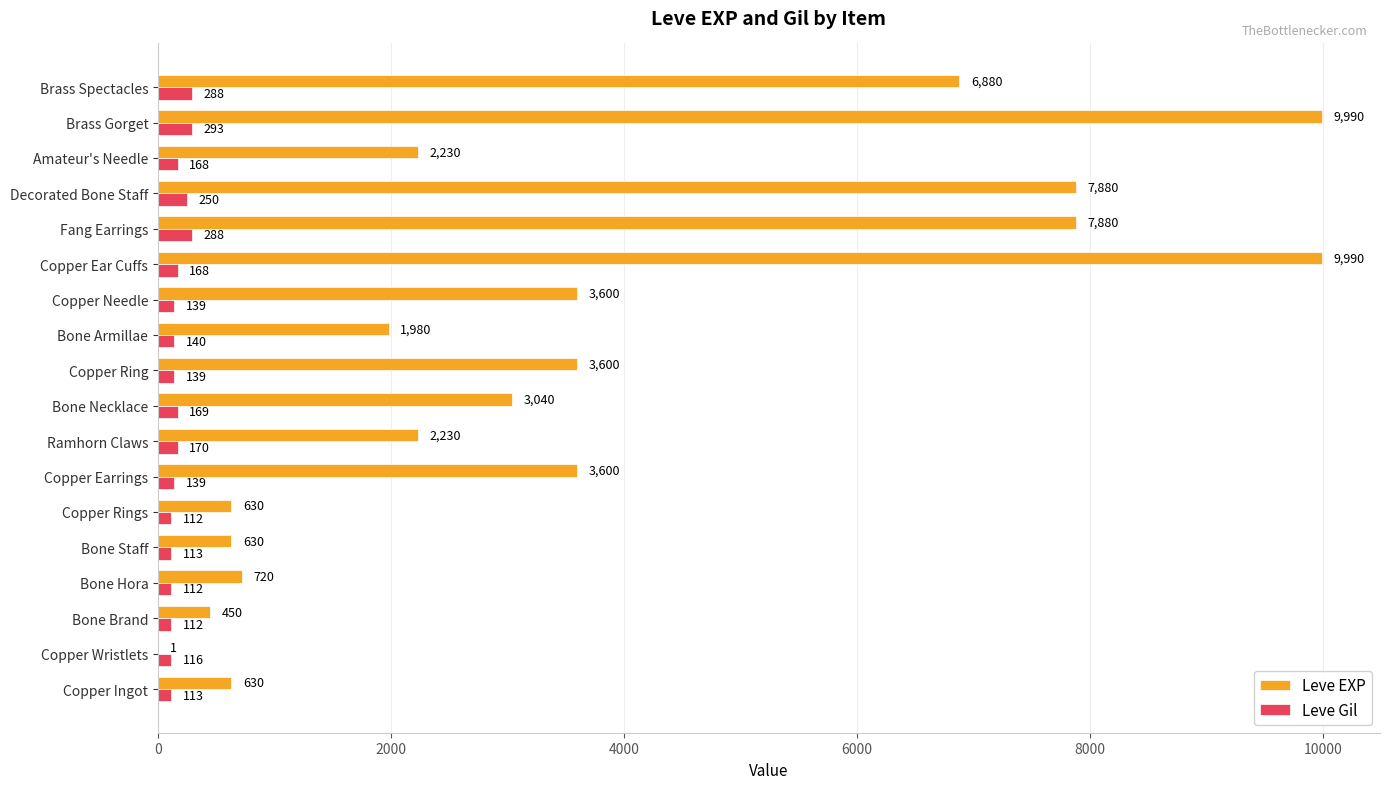

The value of Leve EXP at Decorated Bone Staff is 7880. True or false?

True